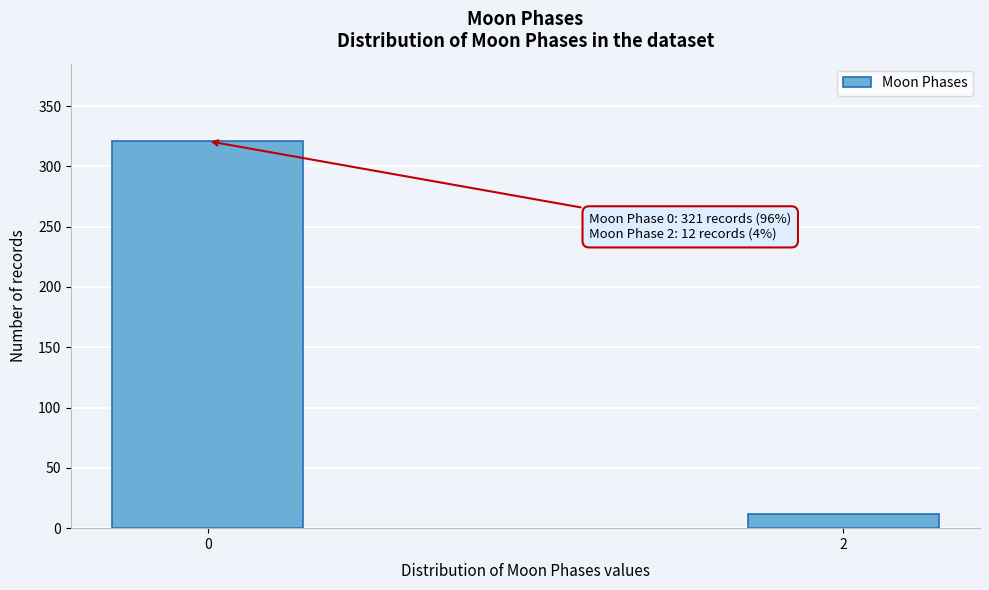

Reading left to right, extract all data points from this chart.

321	12